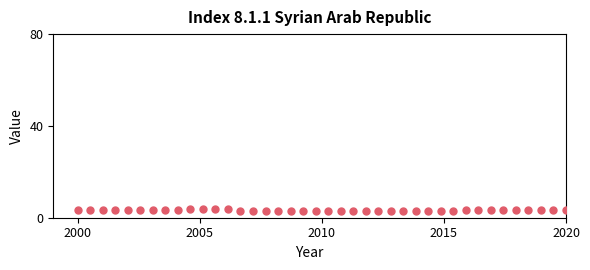

What is the range of Y values (max minus min)?

0.8